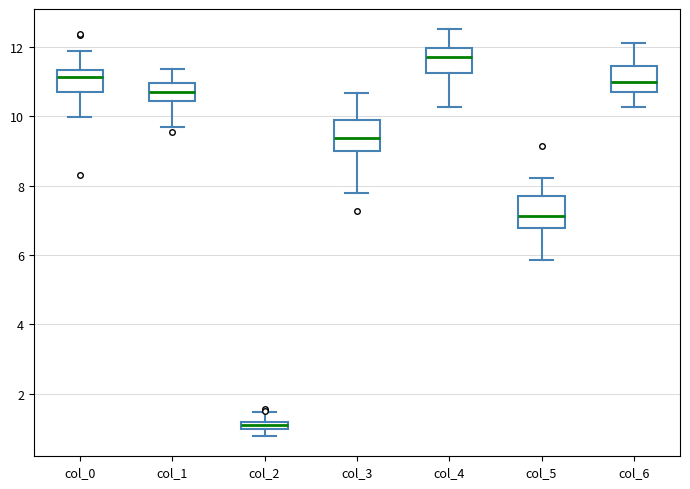

Which box's median line is the lowest?

col_2